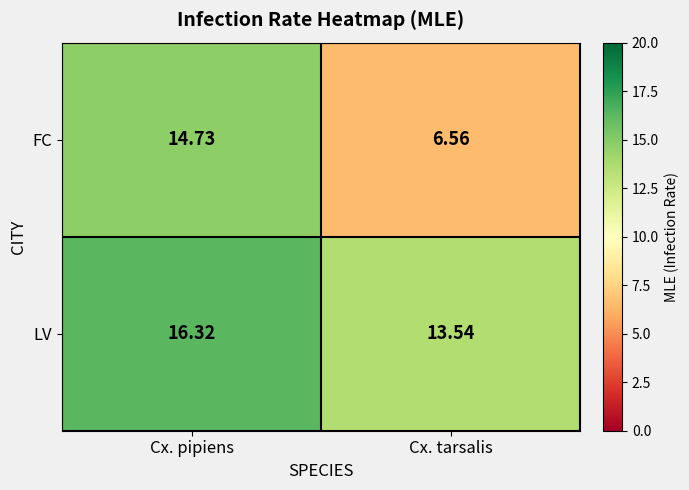

Count the number of categories in the chart.

2